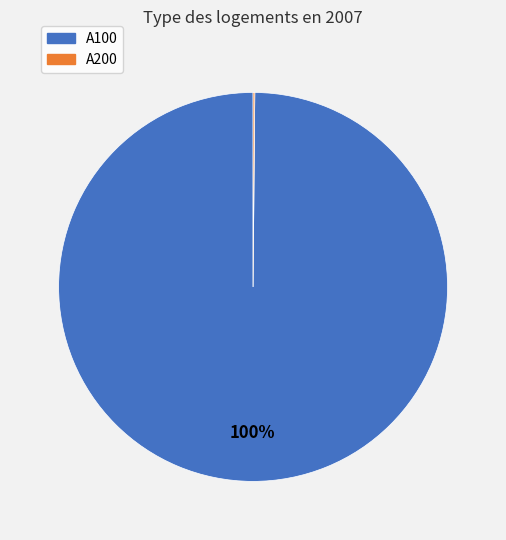

What percentage is the A100 slice, to the nearest percent?

100%